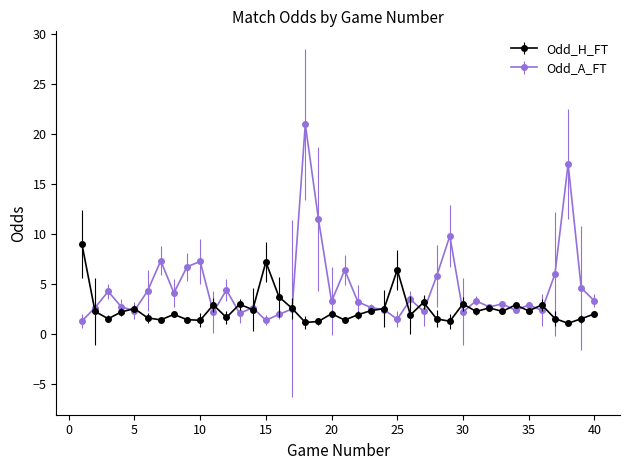

Rank the series by their maximum value, from highest to lowest.

Odd_A_FT, Odd_H_FT